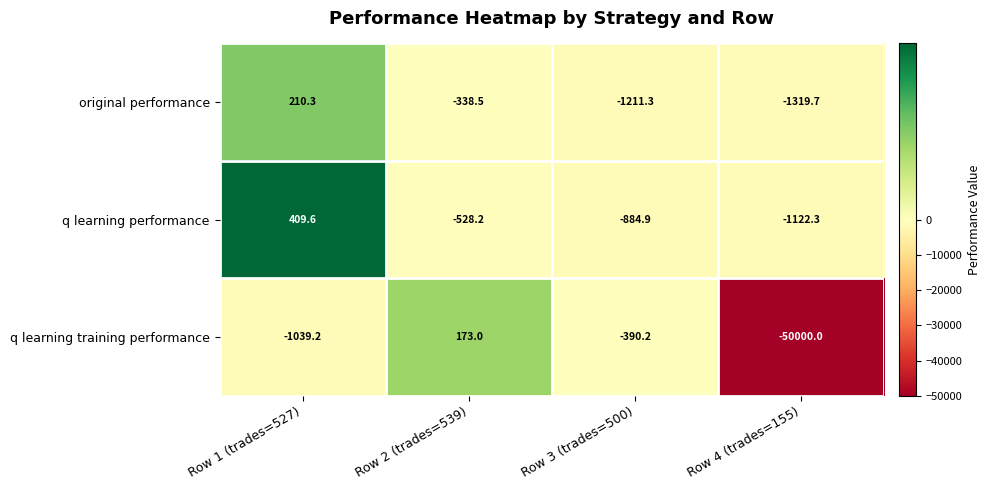

Which series changed the most between Row 1 (trades=527) and Row 4 (trades=155)?

q learning training performance